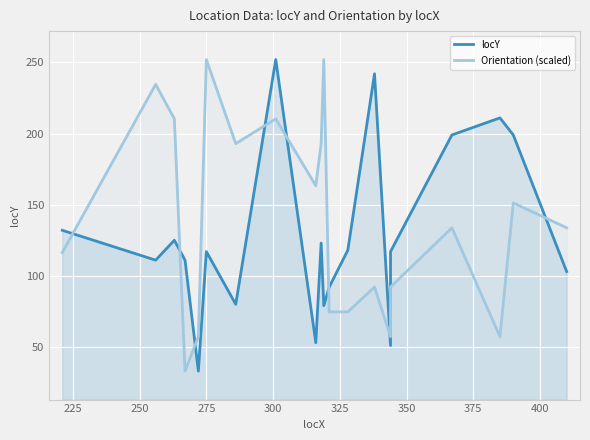

What is the value of the locY point at the 4th from the left?

111.0